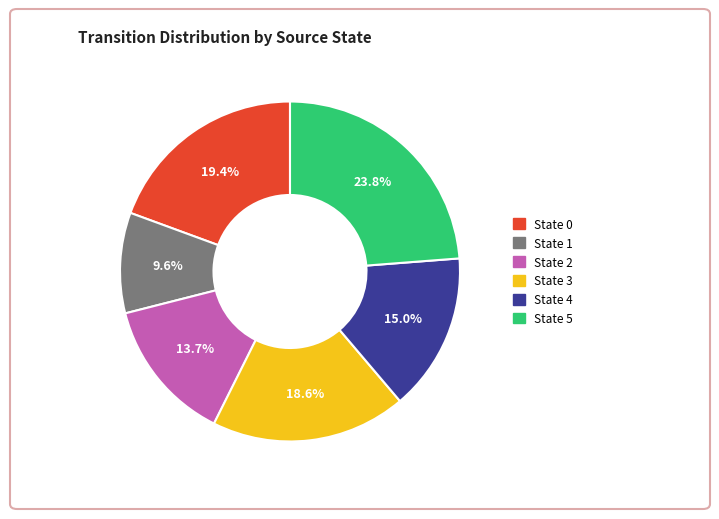

Does State 3 account for over 50% of the chart?

No